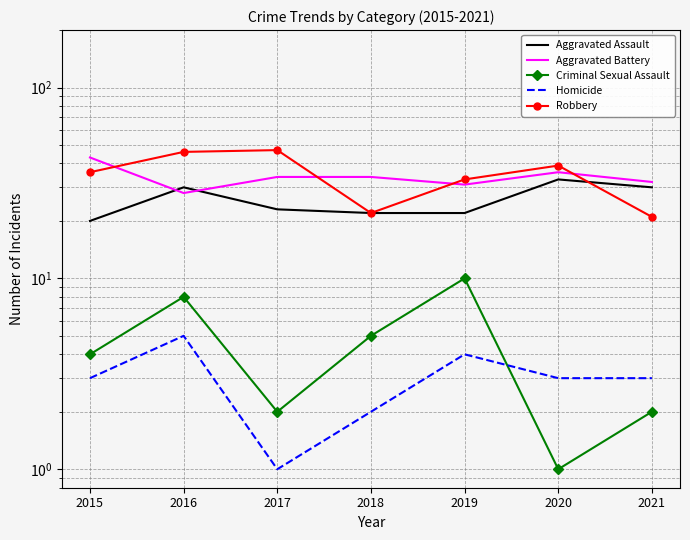

What is the difference between the Robbery values at 2017 and 2020?

8